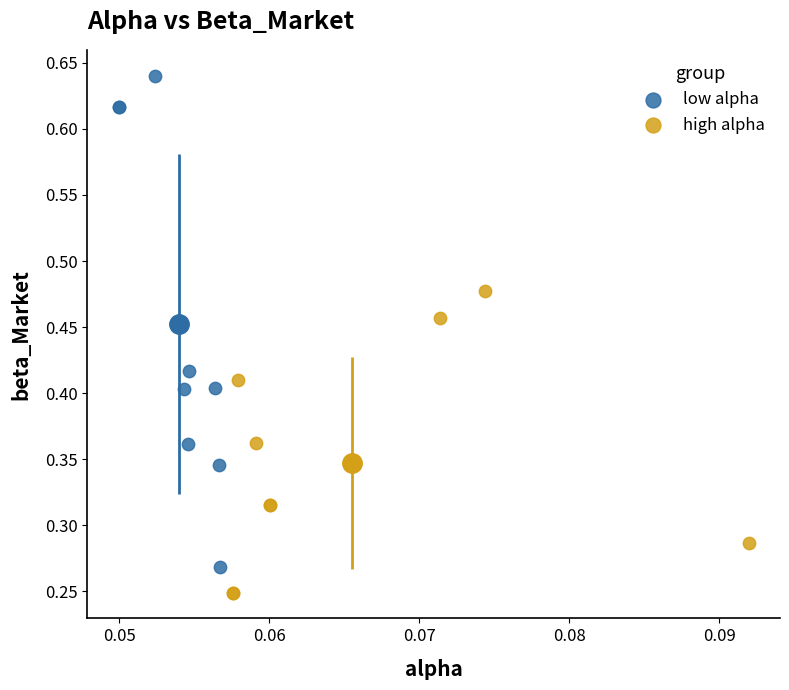

Which series has the widest spread of Y values?

low alpha